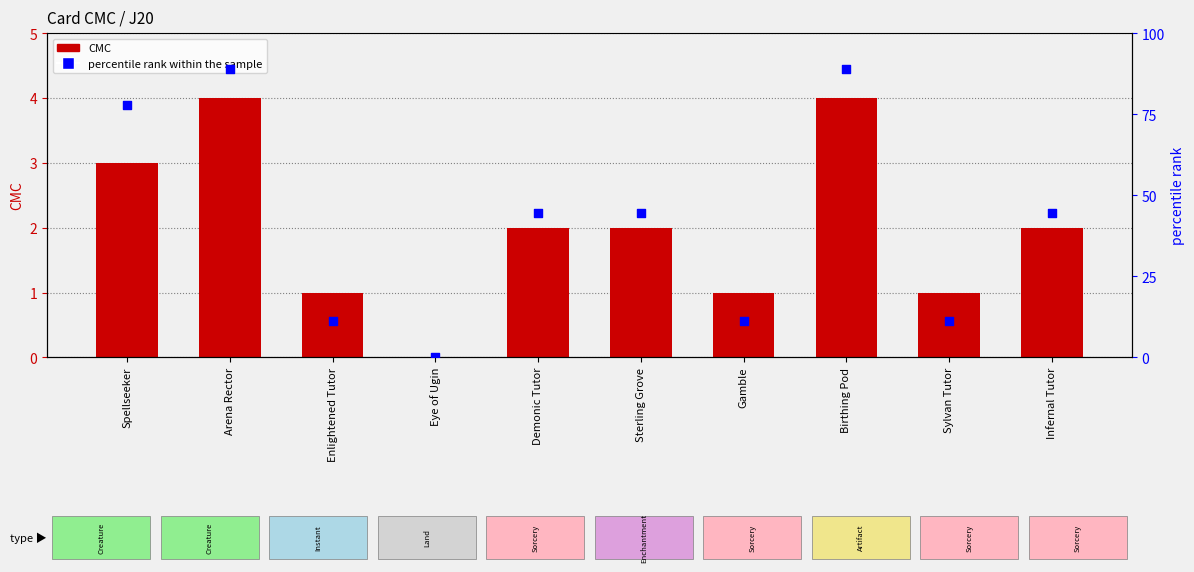

Is the value of percentile rank within the sample at Gamble greater than the value of CMC at Sylvan Tutor?

Yes